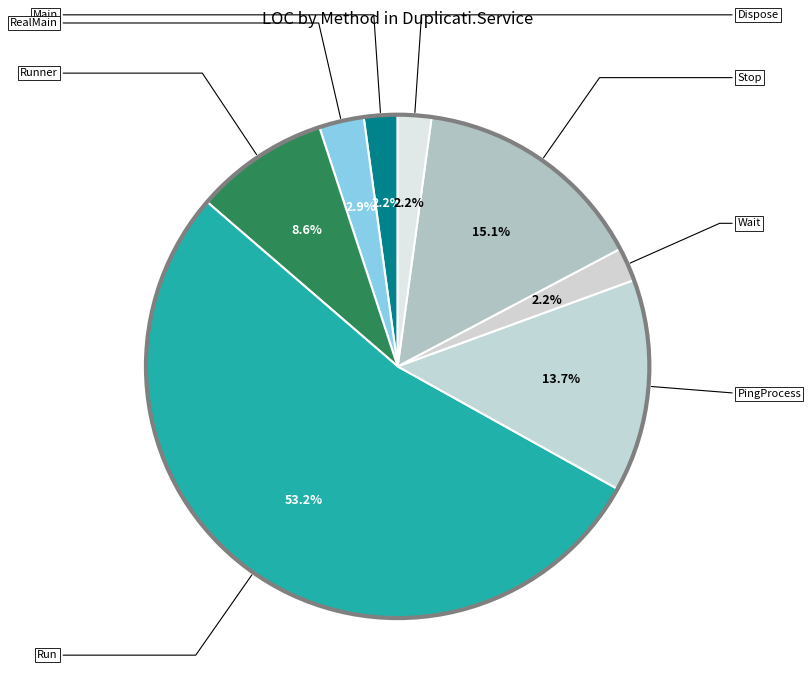

To the nearest percent, what is the difference between the largest and smallest slice percentages?

51%